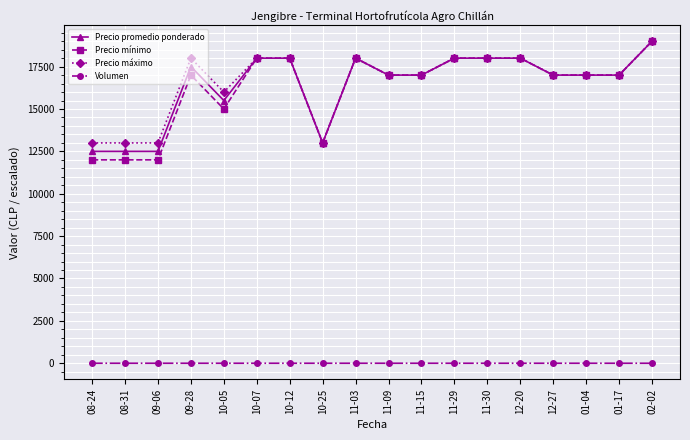

Which category has the highest value across all series?

02-02